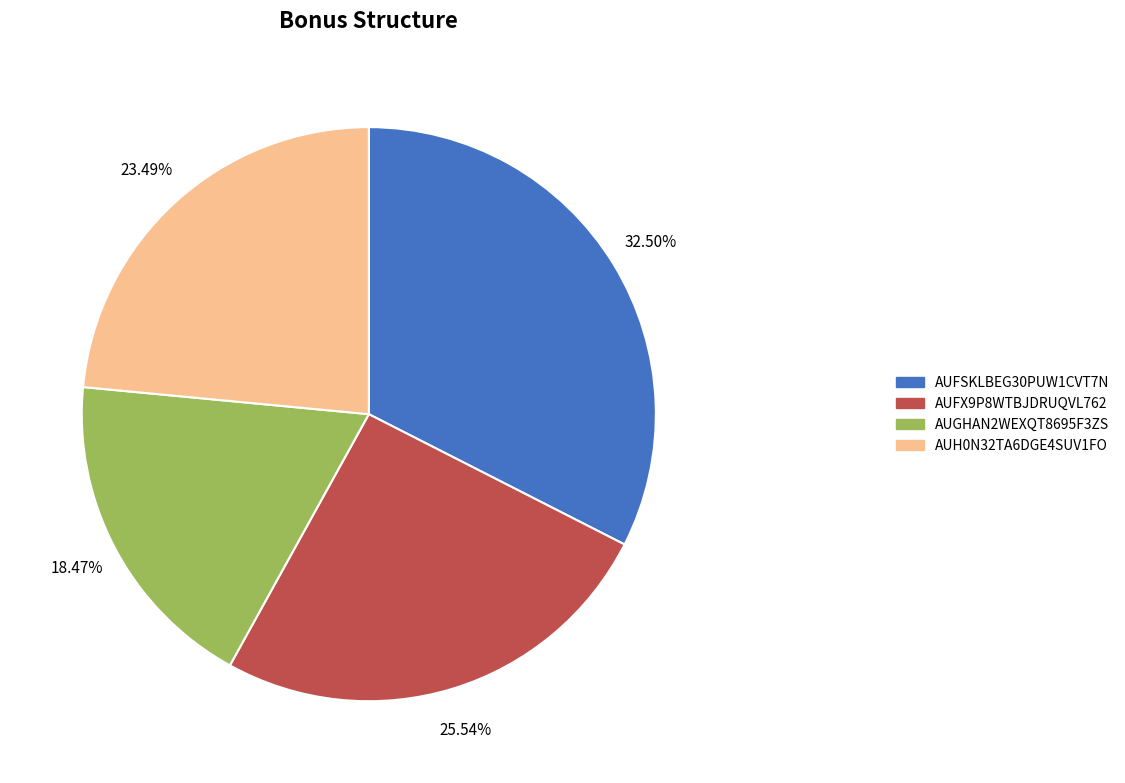

What percentage do AUFX9P8WTBJDRUQVL762 and AUH0N32TA6DGE4SUV1FO together represent?

49.0%